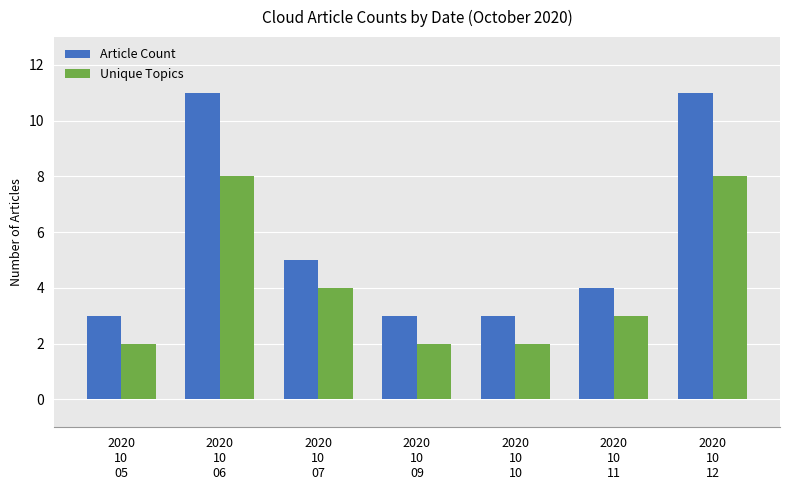

What is the maximum value shown in the chart?

11